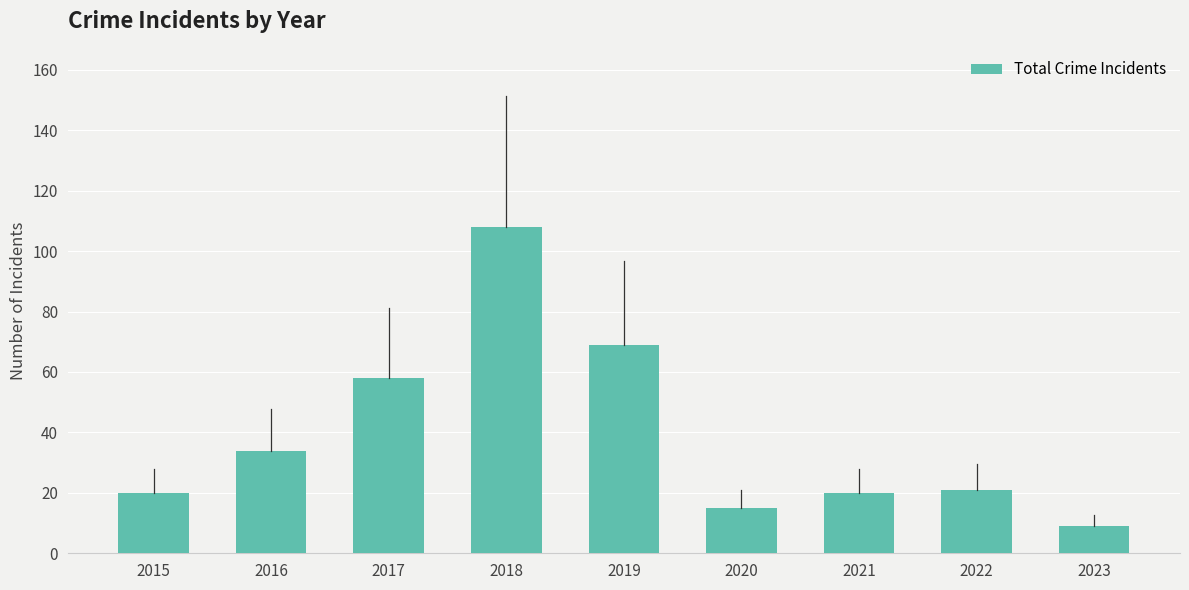

Approximately how many times larger is the value at 2016 compared to 2023?

3.8